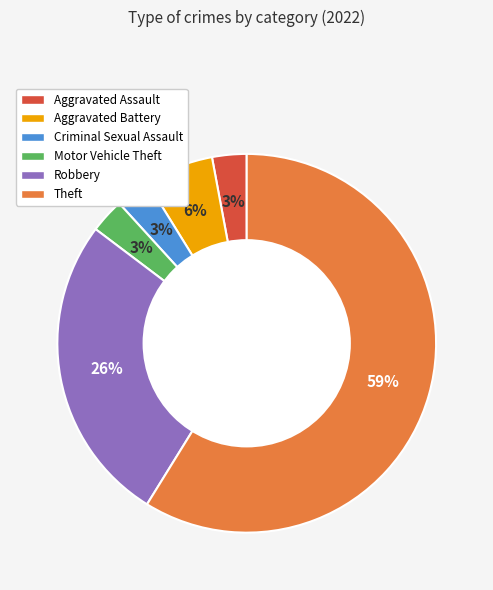

The Criminal Sexual Assault slice represents 3% of the pie. True or false?

True